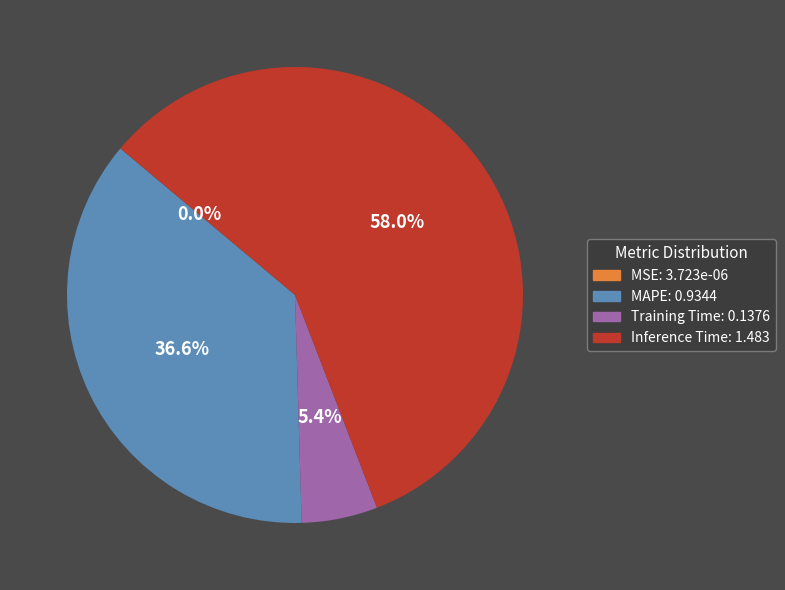

To the nearest percent, what portion does Inference Time represent?

58%